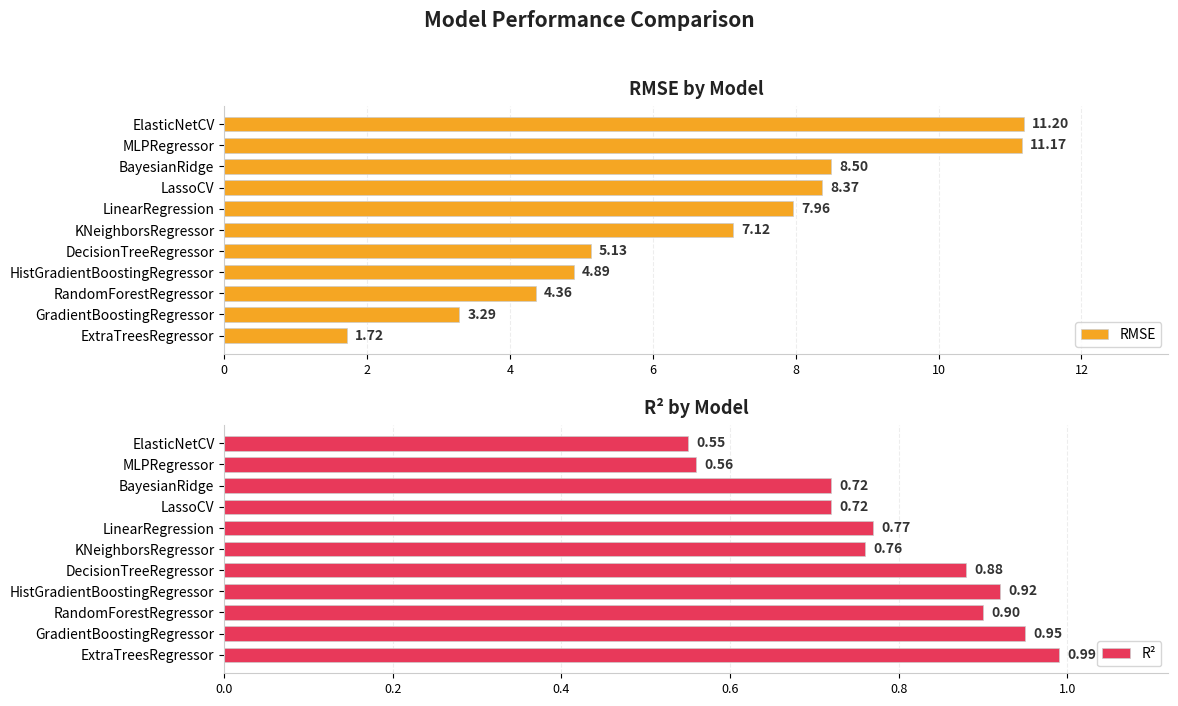

What is the sum of all RMSE values?

73.7